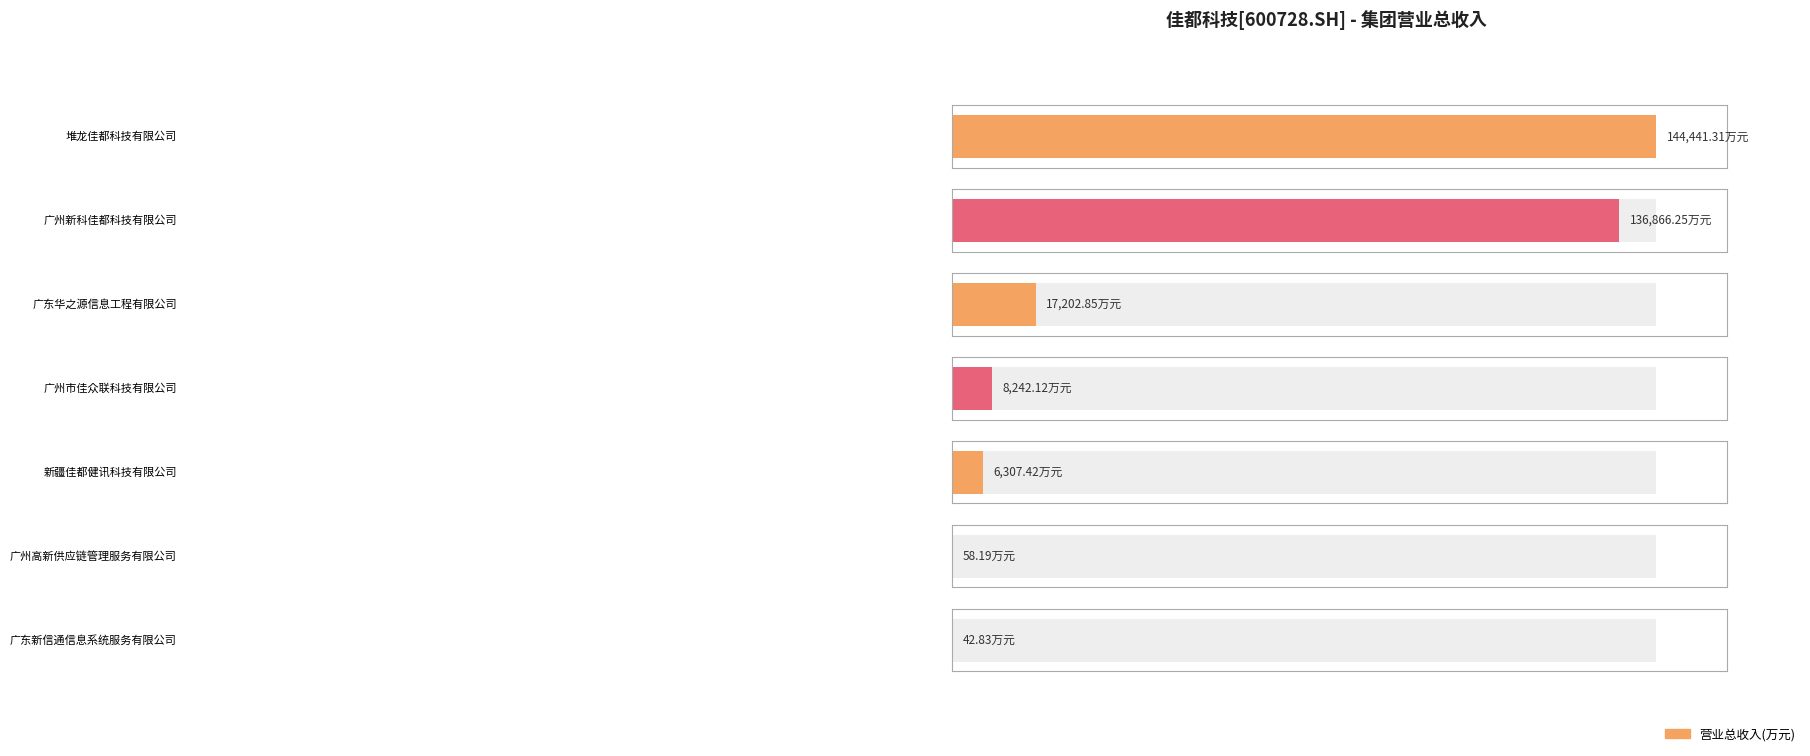

Which category has the lowest value across all series?

广东新信通信息系统服务有限公司